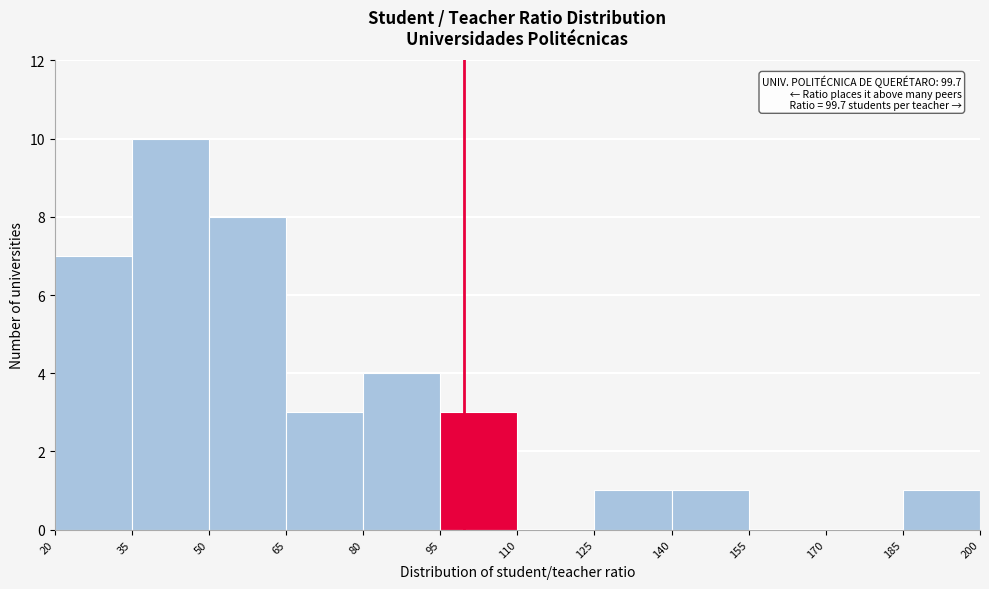

Which range on the x-axis has the tallest bar?

35 to 50